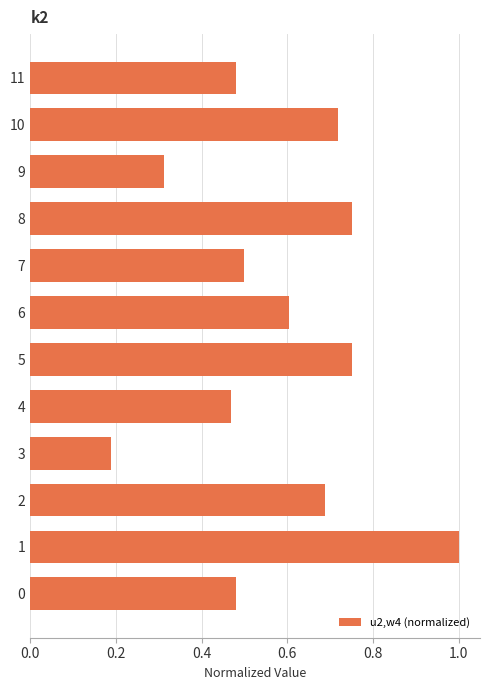

Where is the data nearest to the value 0?

3